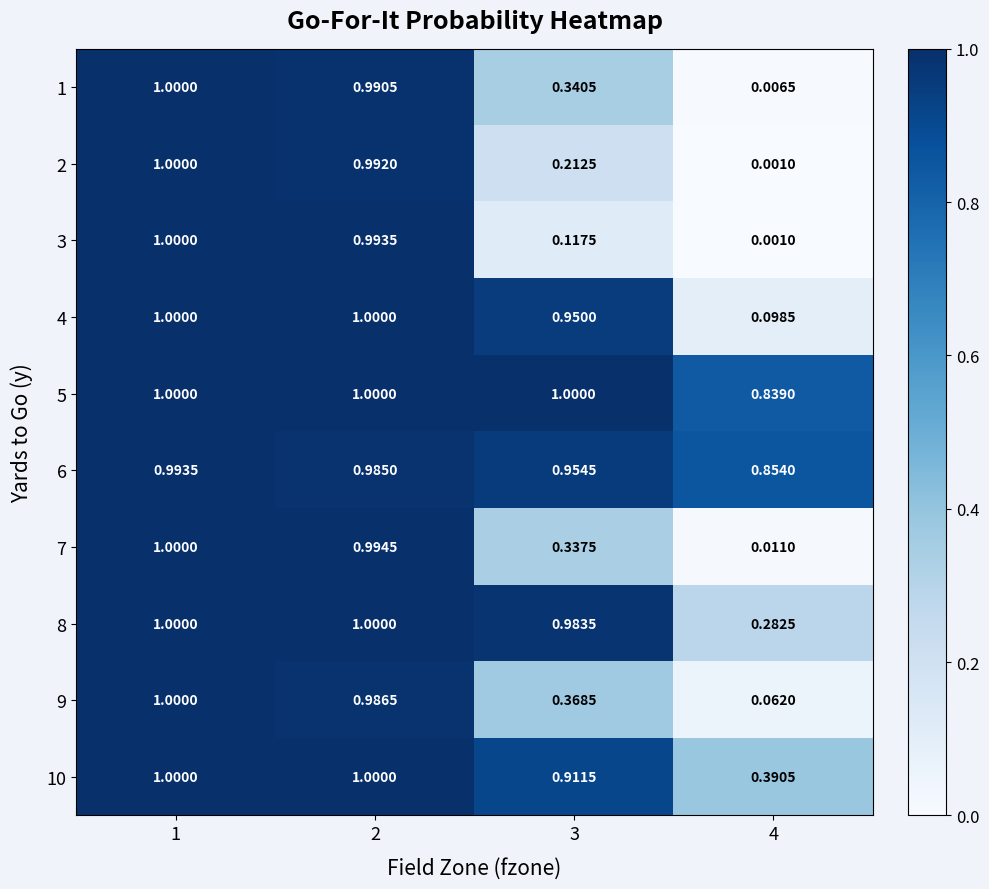

Which has a higher value, 4 or 3?

3